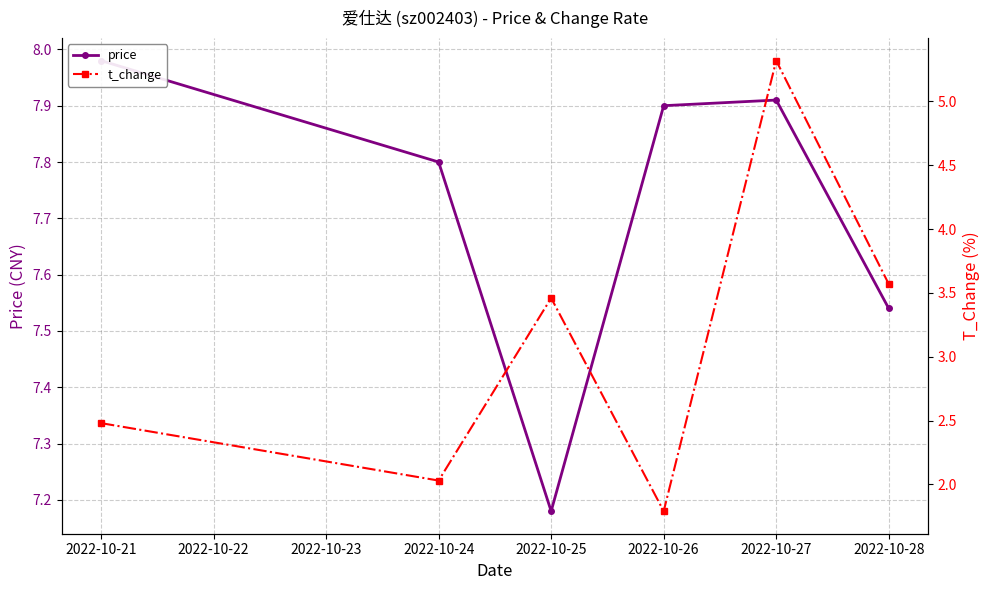

Reading right to left, transcribe all the data shown in this chart.

price: 7.5	7.9	7.9	7.2	7.8	8.0
t_change: 3.6	5.3	1.8	3.5	2.0	2.5